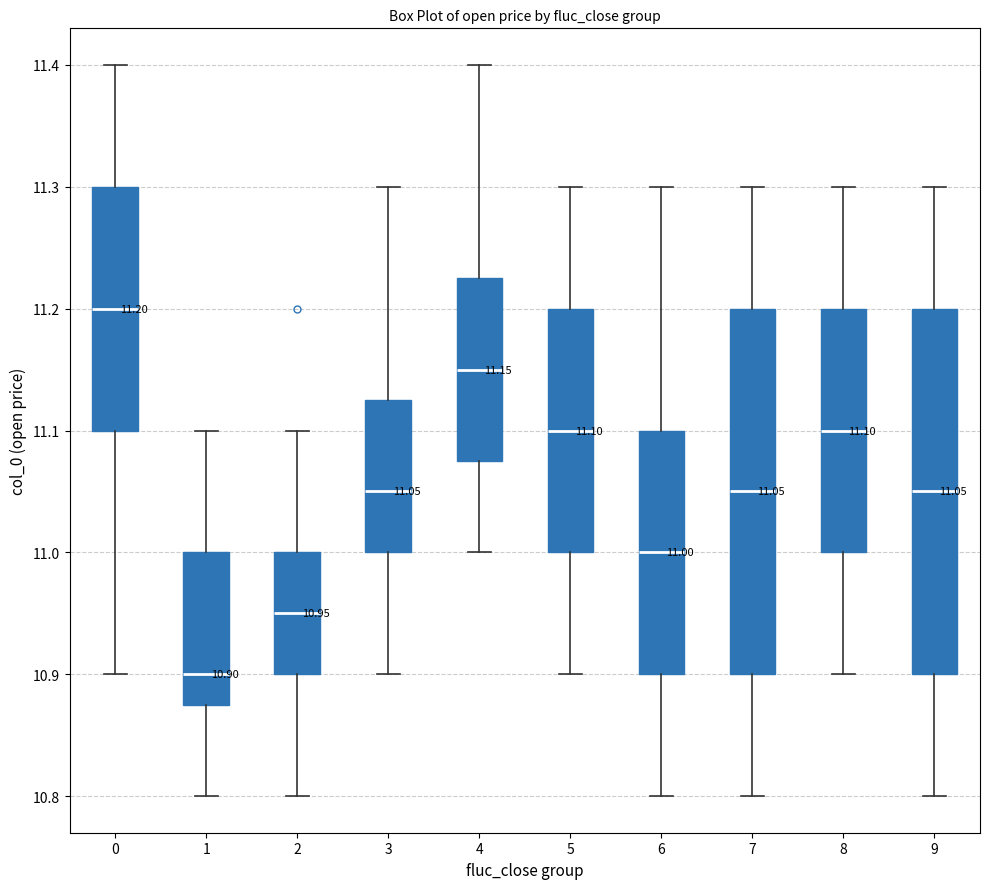

Which box's median line is the lowest?

1